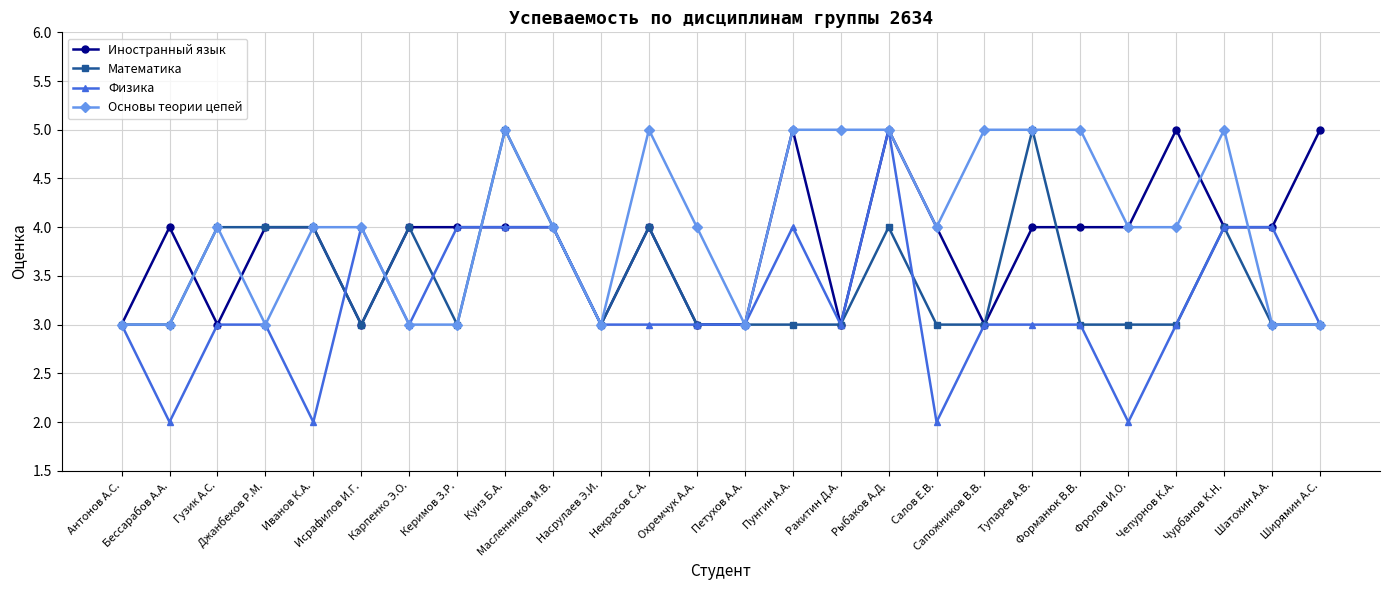

True or false: Физика has more than 2 points higher than both neighbors.

True